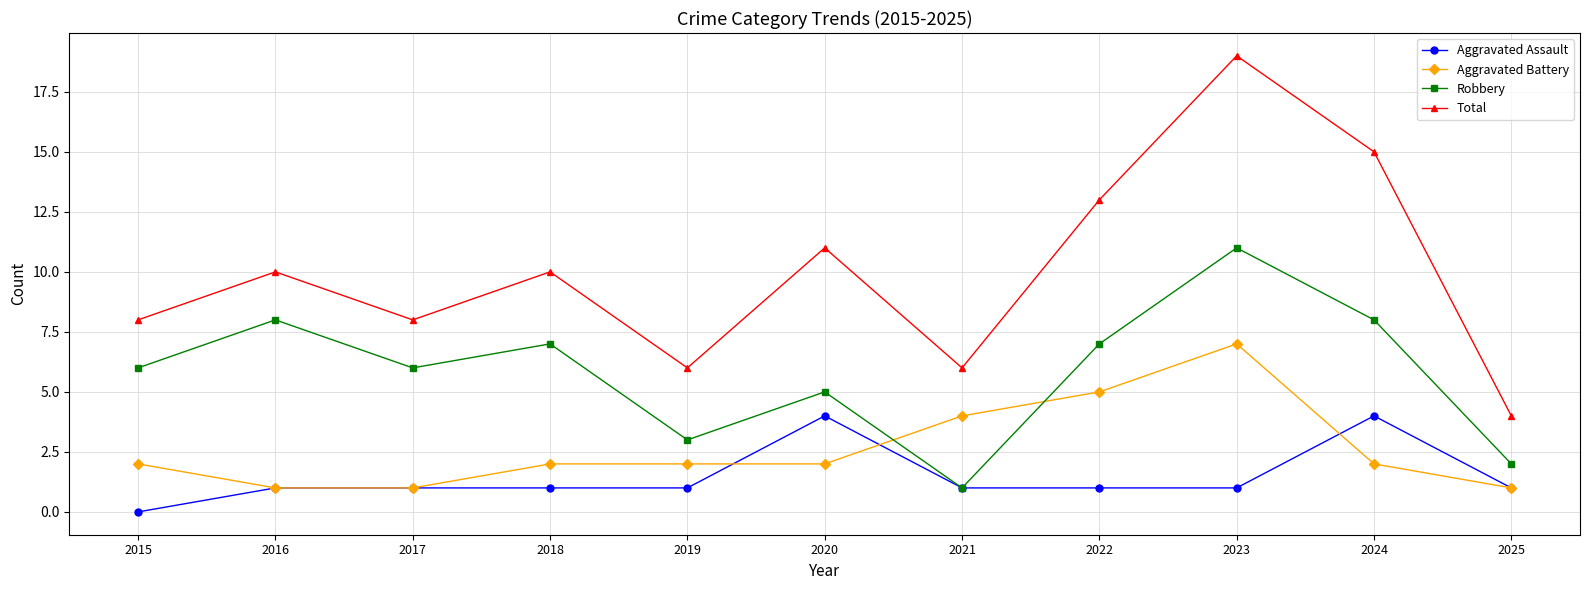

The value of Aggravated Assault at 2016 is 1. True or false?

True